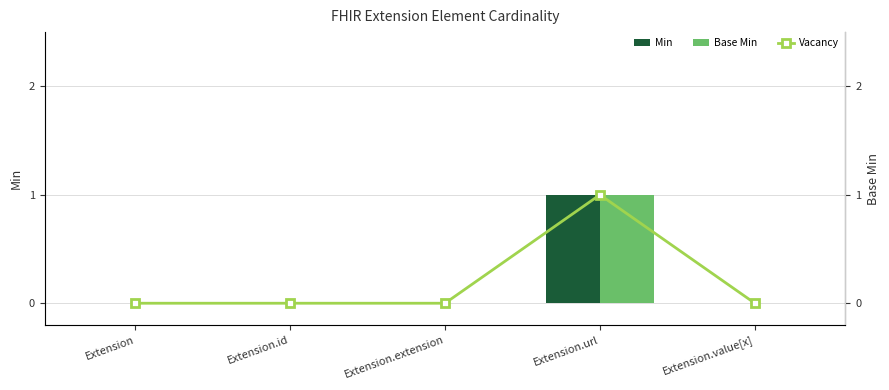

True or false: Min has a value of 0 at Extension.id.

True